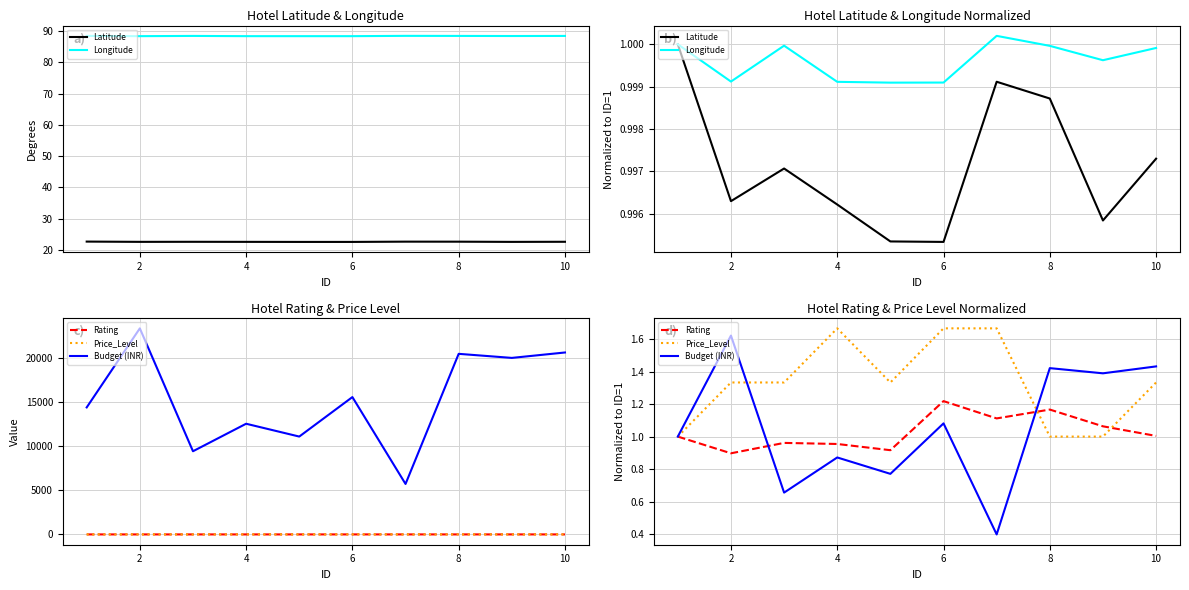

What are all the series names shown in the legend?

Latitude, Longitude, Rating, Price_Level, Budget (INR)